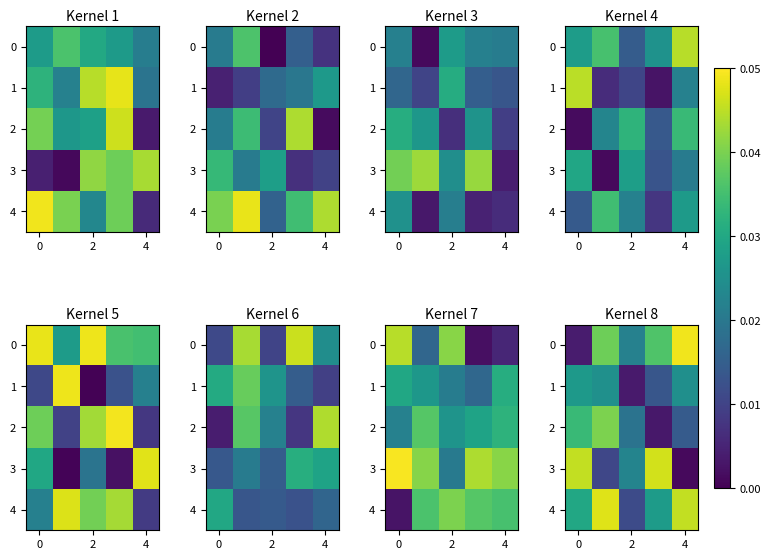

How many series are shown in this chart?

5